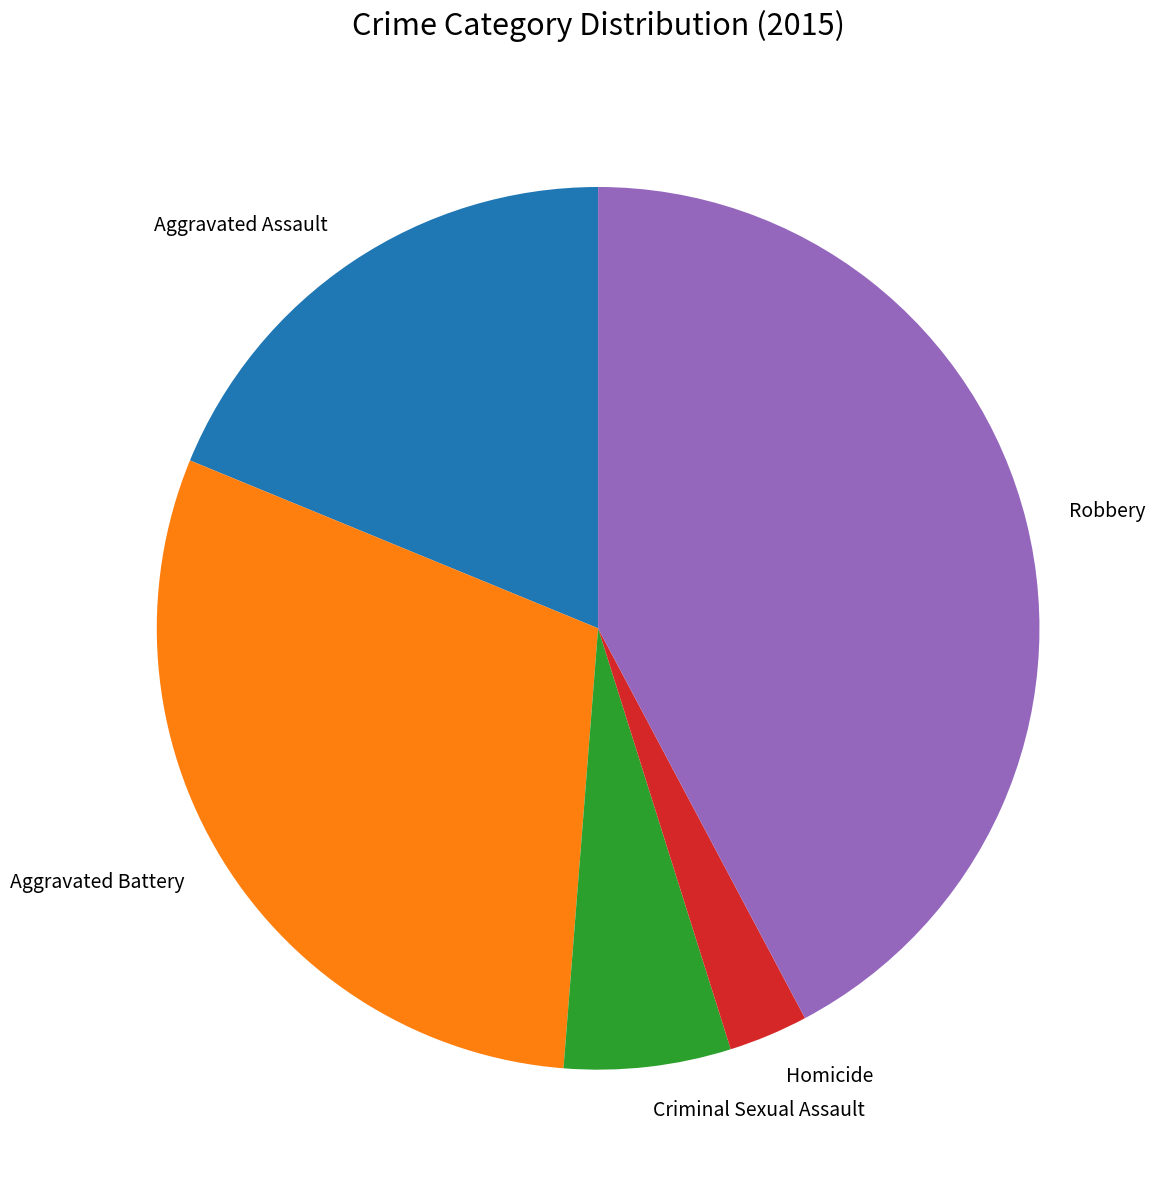

Rank the categories by value from lowest to highest.

Homicide, Criminal Sexual Assault, Aggravated Assault, Aggravated Battery, Robbery